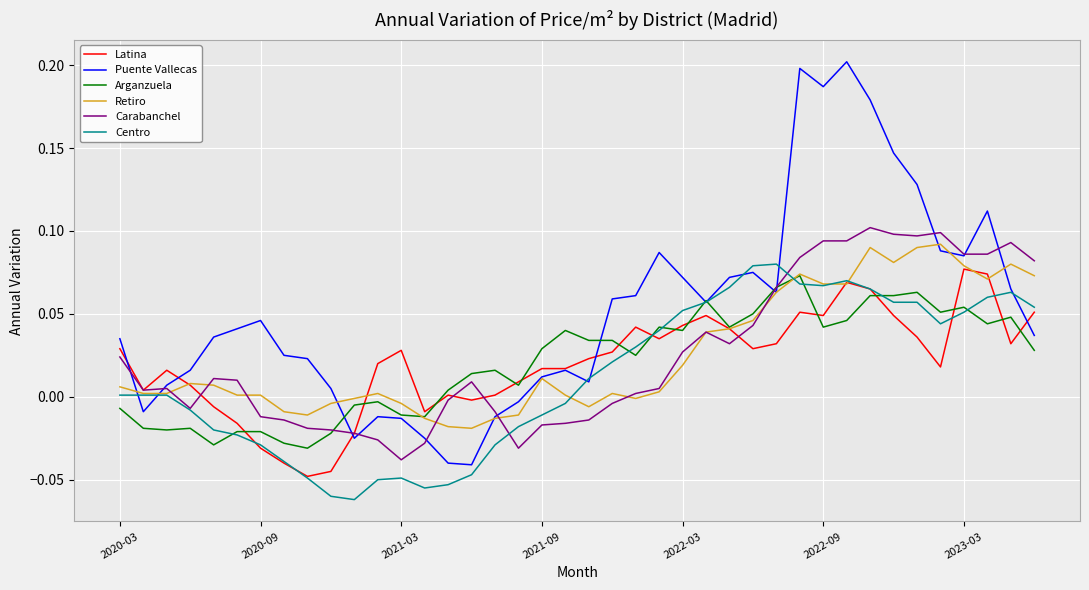

Which series has the largest range (max minus min)?

Puente Vallecas